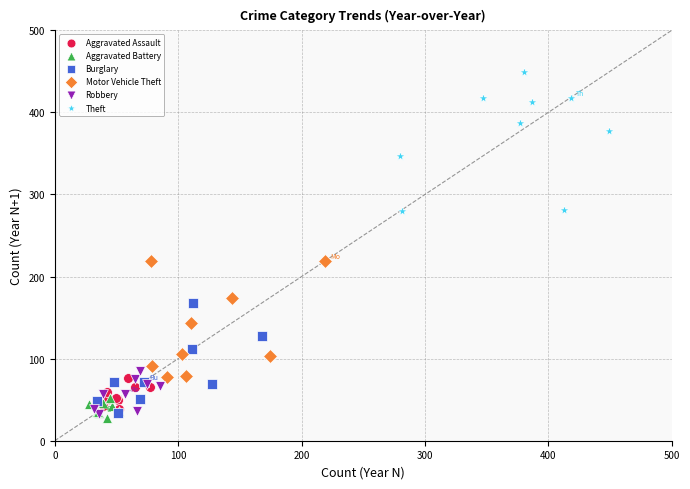

Which series has the largest Y range (max minus min)?

Theft